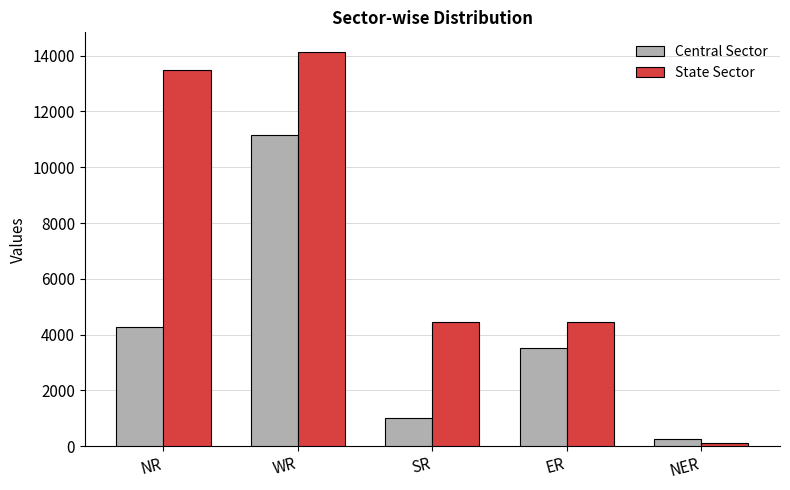

What is the label of the 3rd bar from the right?

SR